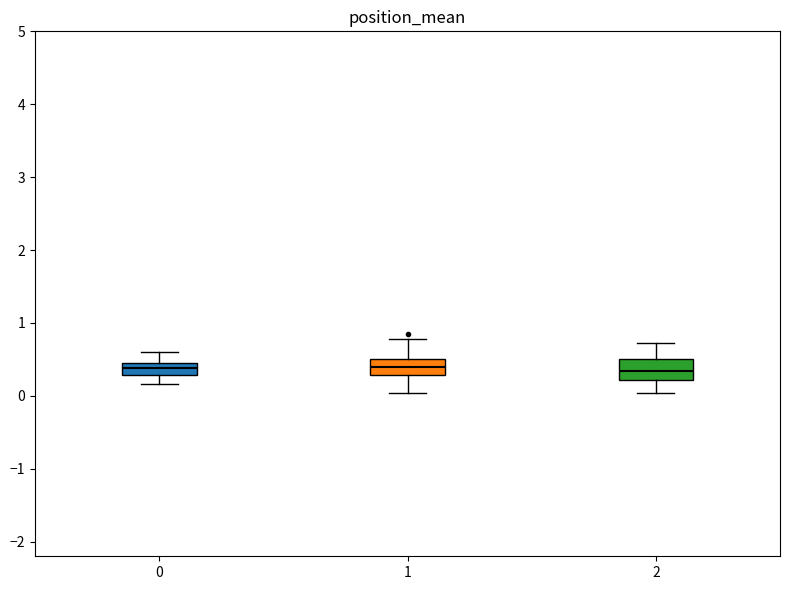

Reading left to right, transcribe this box plot: for each box, give where its median line is, the range the box spans, and where its two whiskers end, as read against the y-axis. The values are not printed on the chart, so give them approximately, as read against the axis.

0: median 0.4, box 0.3 to 0.5, whiskers 0.2 to 0.6
1: median 0.4, box 0.3 to 0.5, whiskers 0.0 to 0.8
2: median 0.3, box 0.2 to 0.5, whiskers 0.0 to 0.7